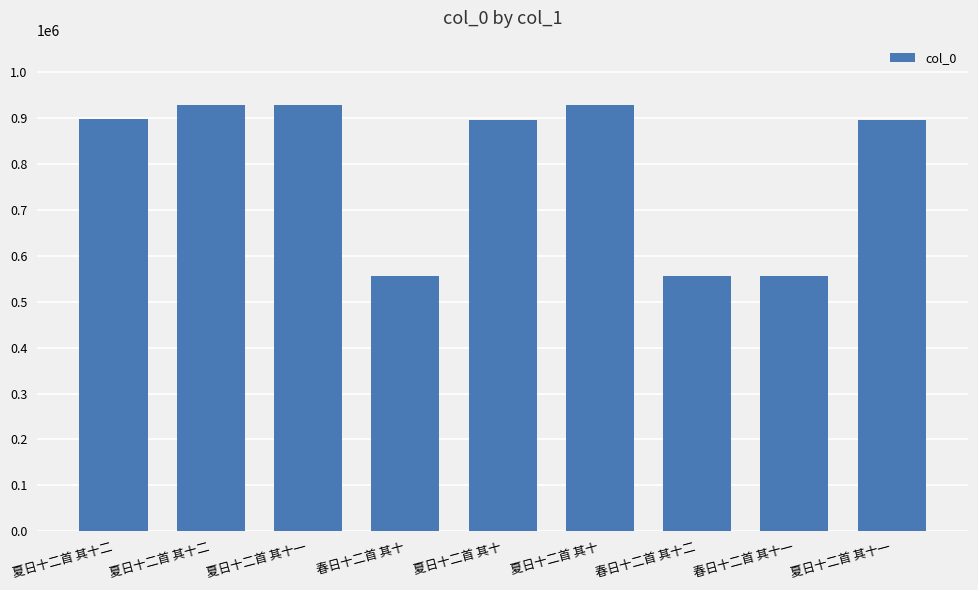

The chart shows a value of 555840 at 春日十二首 其十二. True or false?

True